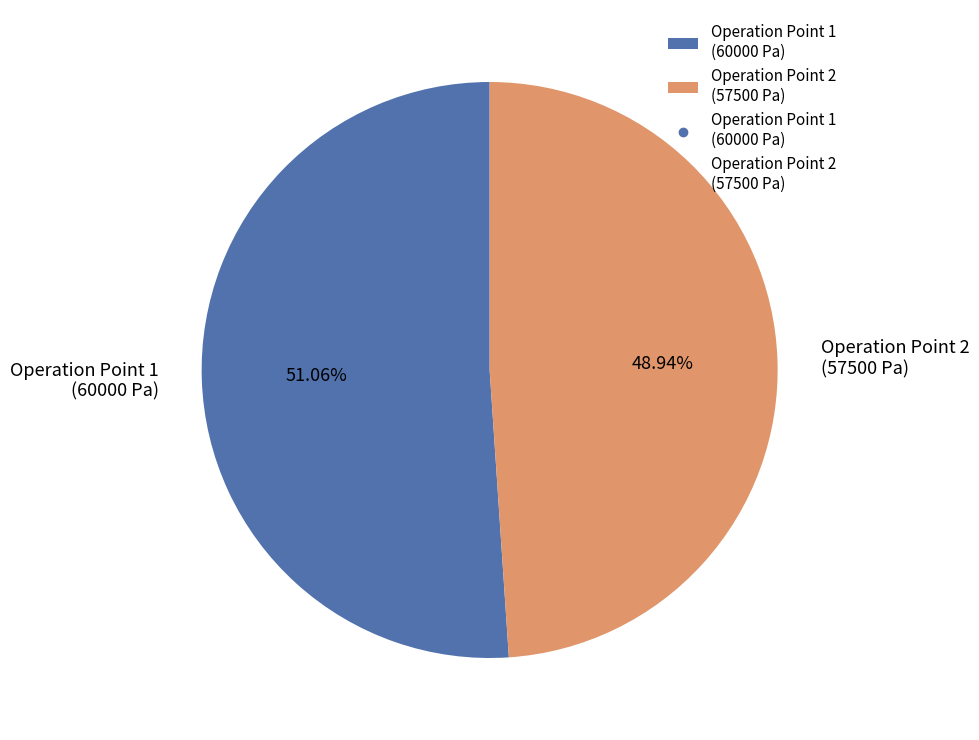

What is the ratio of the value at Operation Point 2 (57500 Pa) to the value at Operation Point 1 (60000 Pa)?

1.0